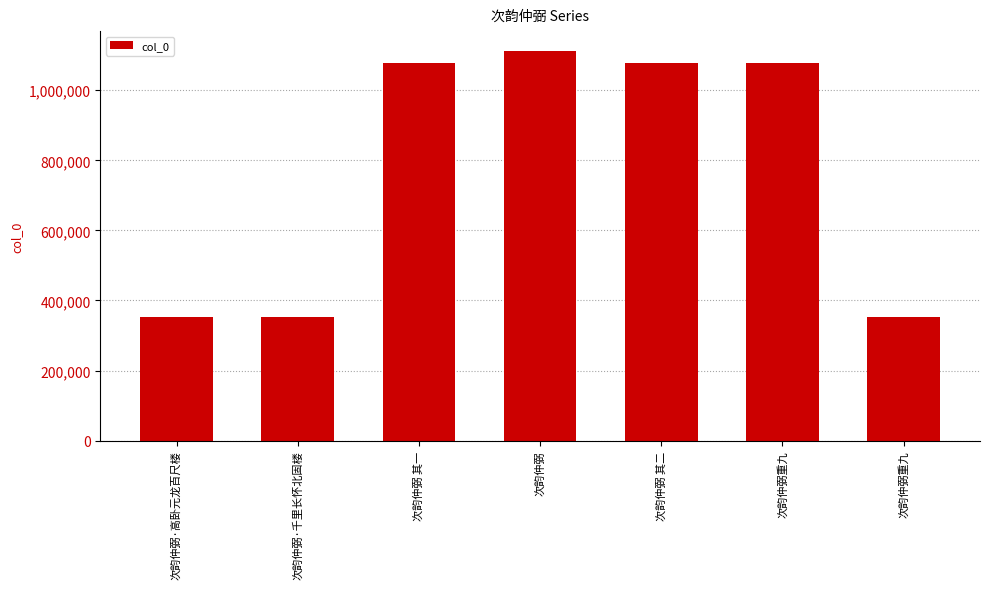

Are the bars horizontal?

No